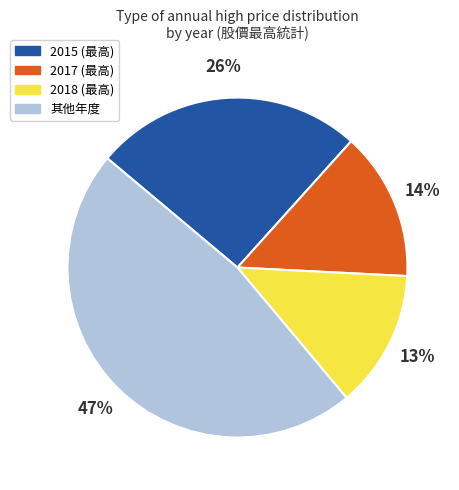

Combined, do 2017 (最高) and 其他年度 account for over 50%?

Yes